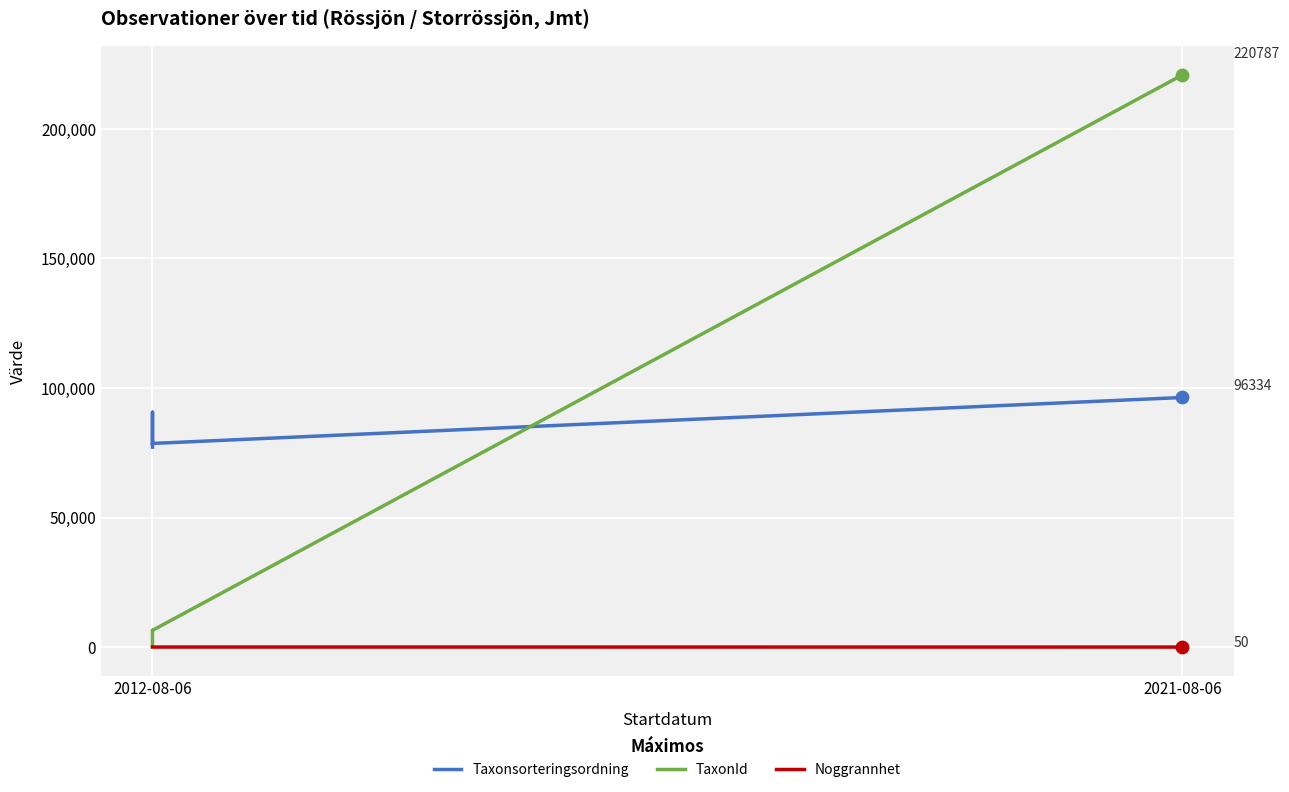

Is the value of TaxonId at 2012-08-06 greater than the value of Noggrannhet at 2021-08-06?

Yes